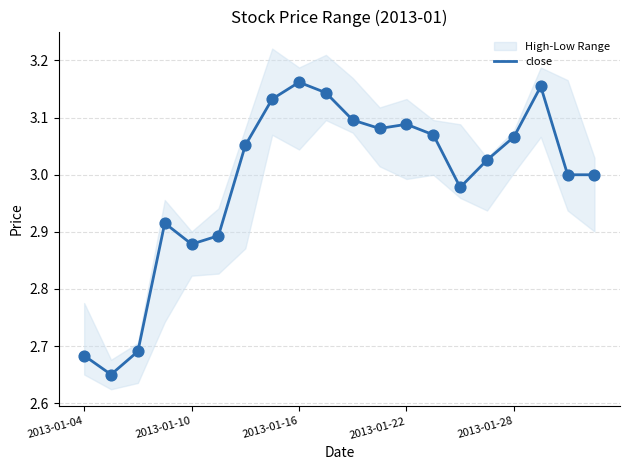

Between 15 and 13, which is larger?

13